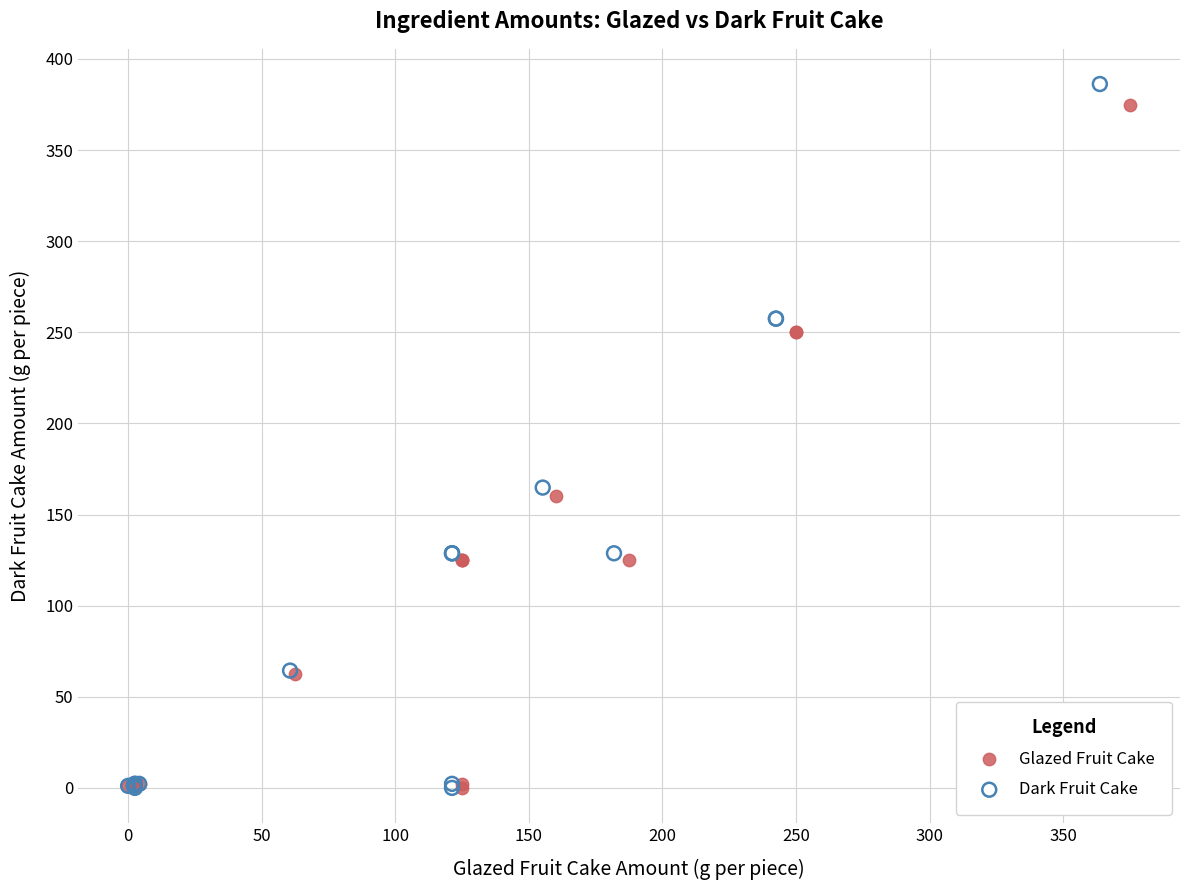

Which series has the largest Y range (max minus min)?

Dark Fruit Cake